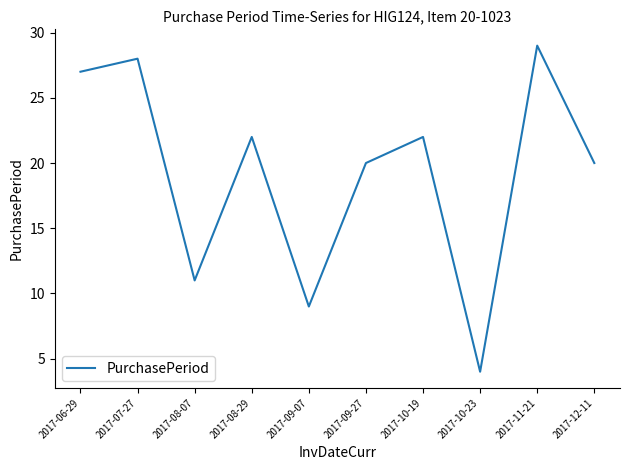

True or false: the data has more than 0 interior local peaks.

True